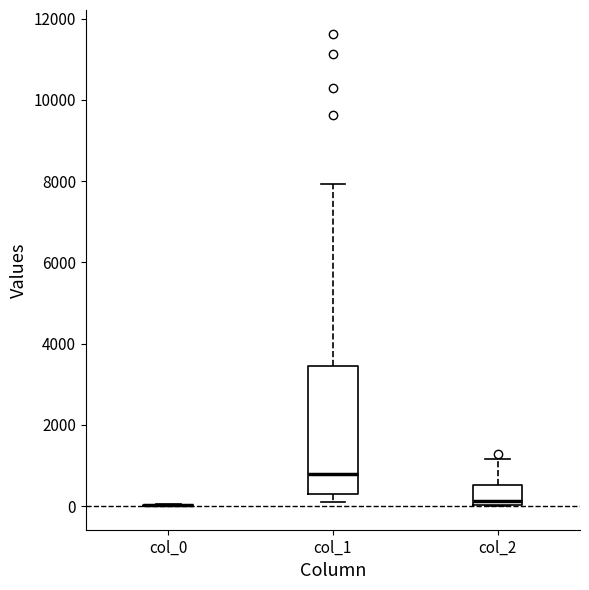

Reading left to right, transcribe this box plot: for each box, give where its median line is, the range the box spans, and where its two whiskers end, as read against the y-axis. The values are not printed on the chart, so give them approximately, as read against the axis.

col_0: box collapsed to a line at 0, whiskers 0 to 0
col_1: median 800, box 200 to 3400, whiskers 200 (just below the box's lower edge) to 8000
col_2: median 200, box 0 to 600, whiskers 0 to 1200